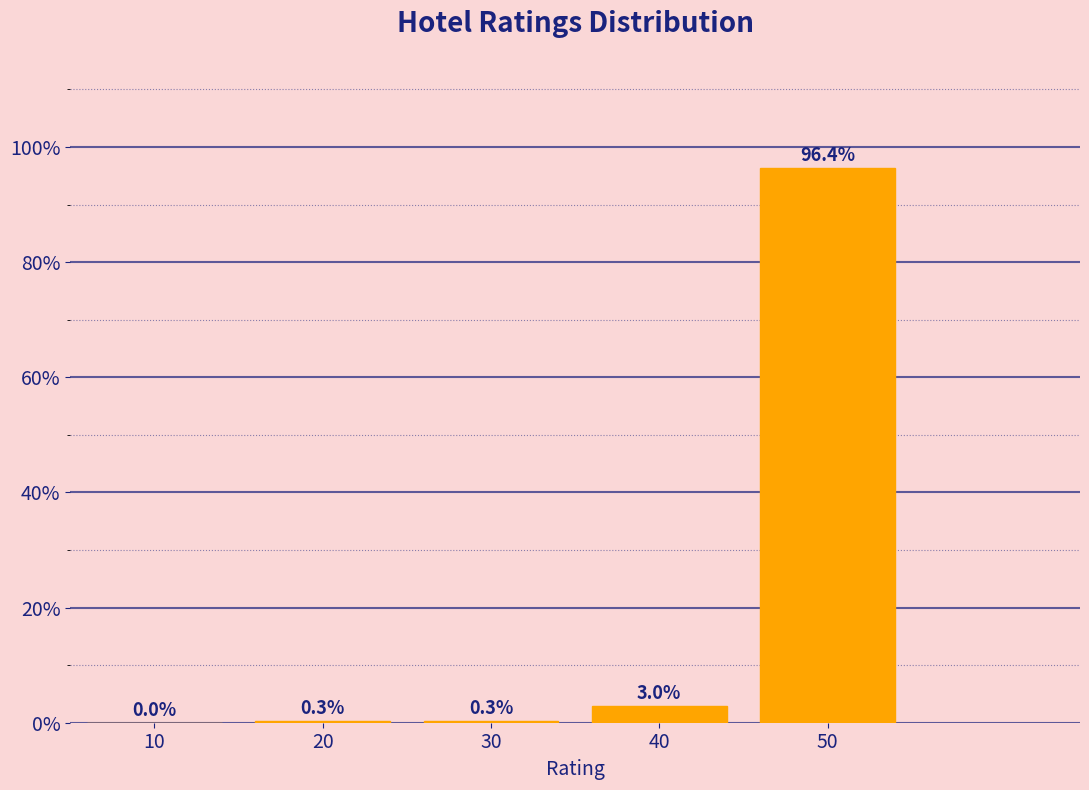

Reading left to right, transcribe all the data shown in this chart.

10=0.0	20=0.3	30=0.3	40=3.0	50=96.4